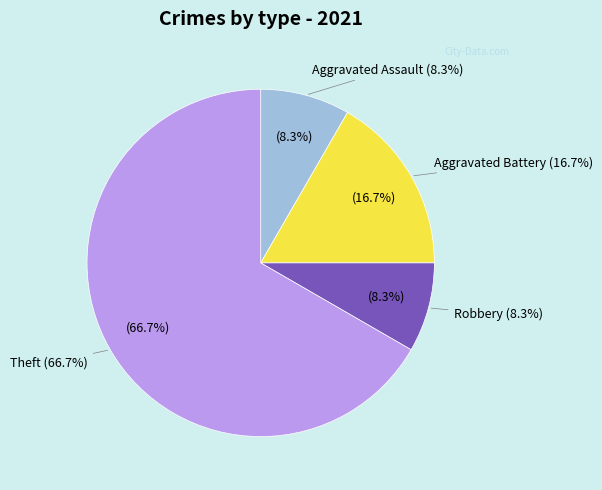

Is it true that Aggravated Battery is 17% of the pie?

True